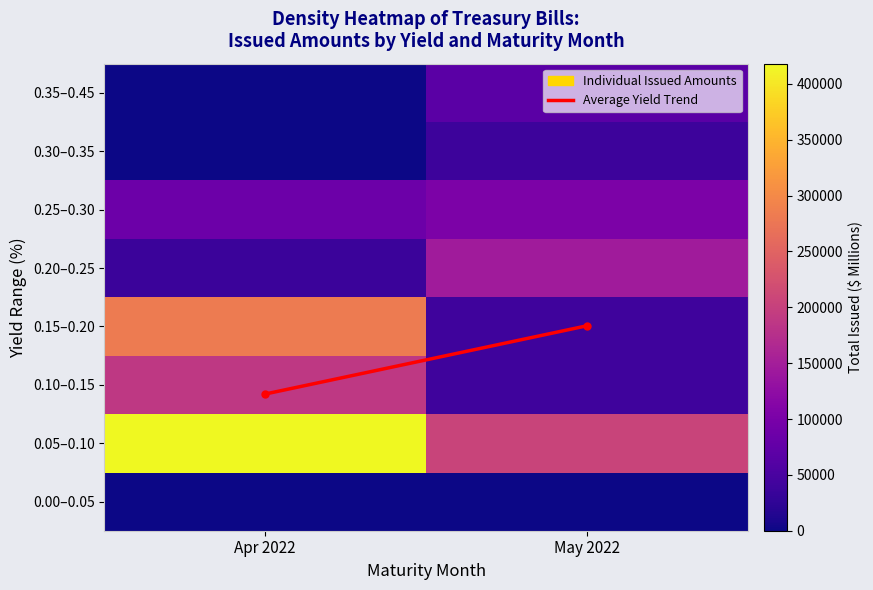

Which series has the largest total across all categories?

0.05–0.10